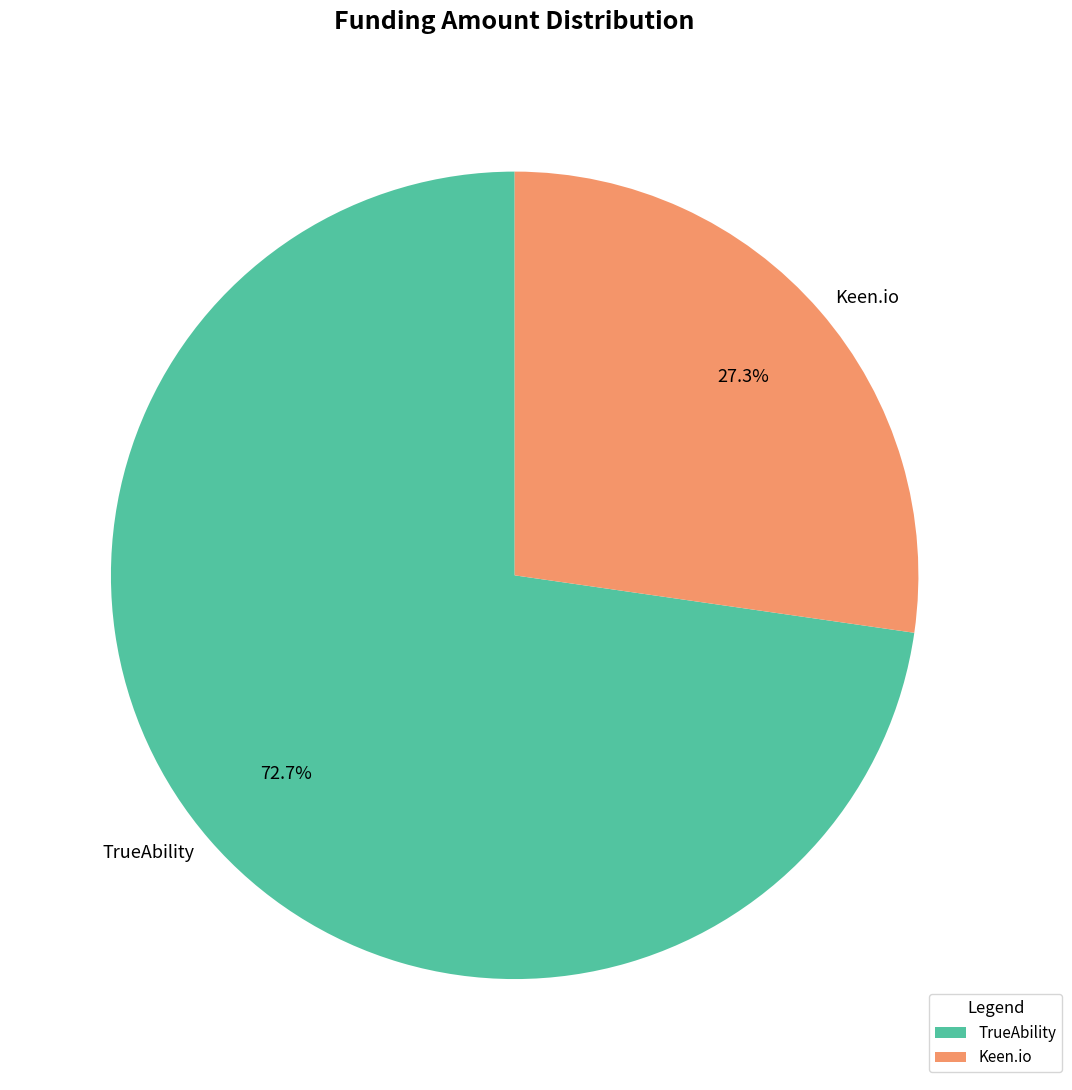

Does any single category account for the majority?

Yes